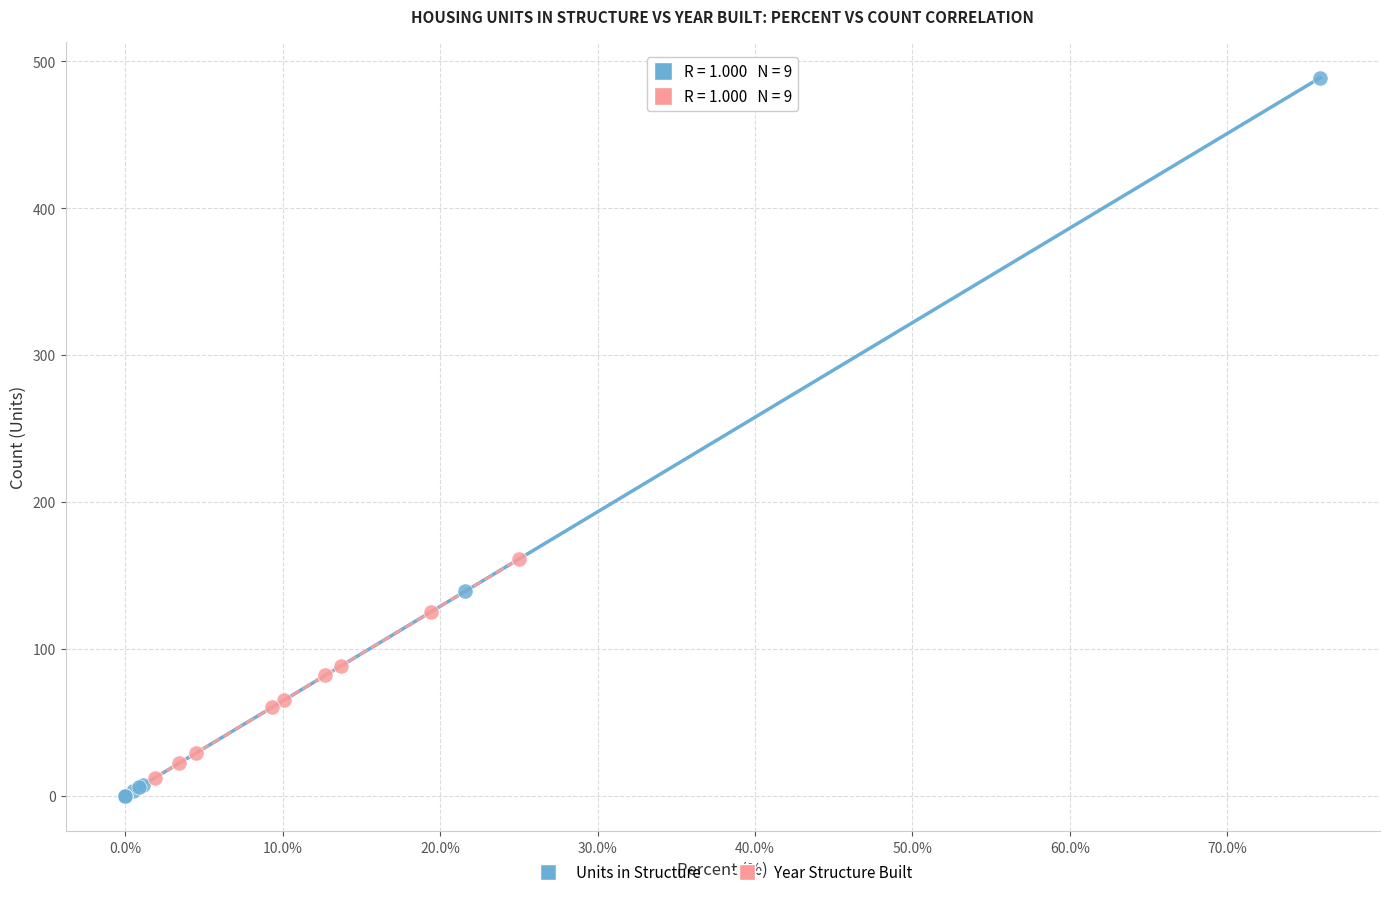

Which series has the widest spread of Y values?

Units in Structure